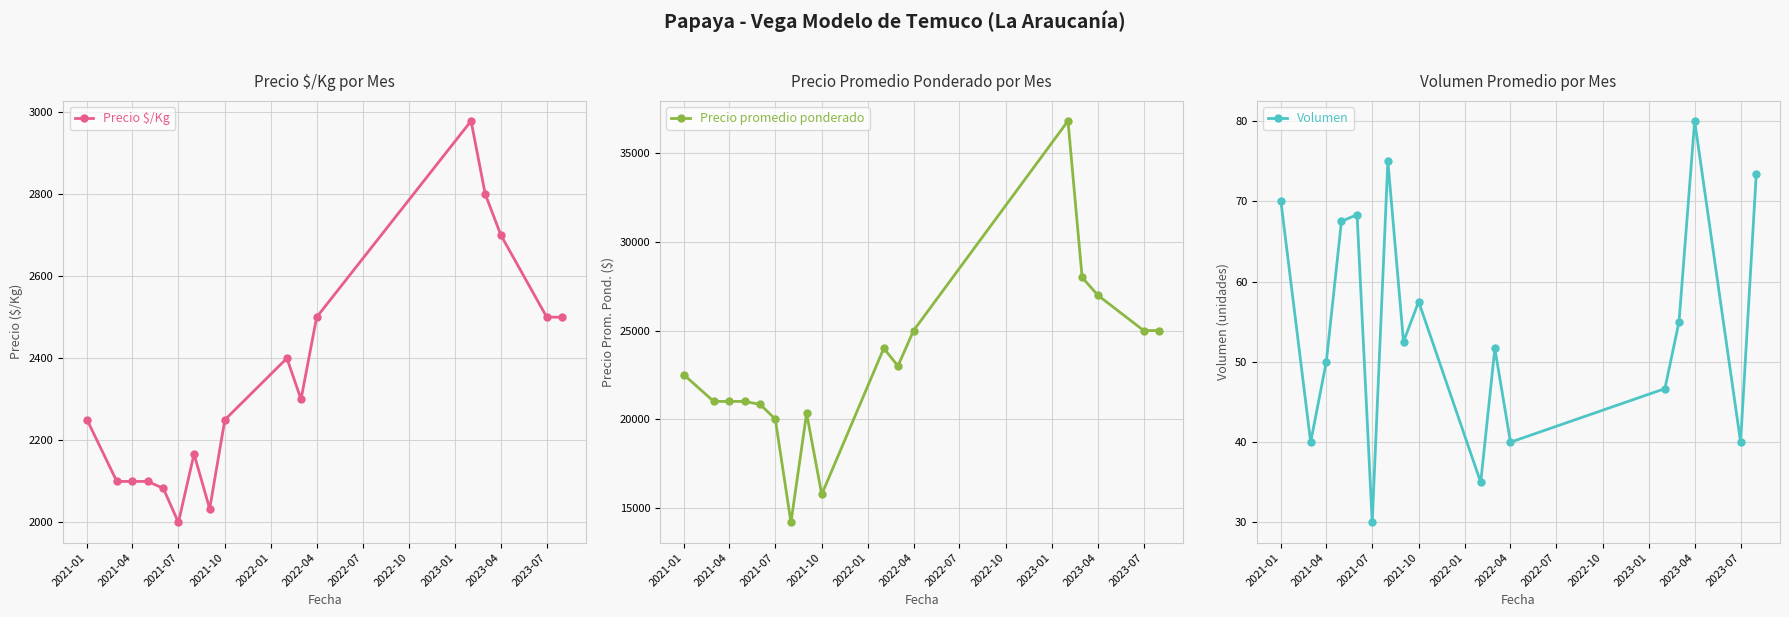

The value of Precio promedio ponderado at 2023-04 is 27000.0. True or false?

True